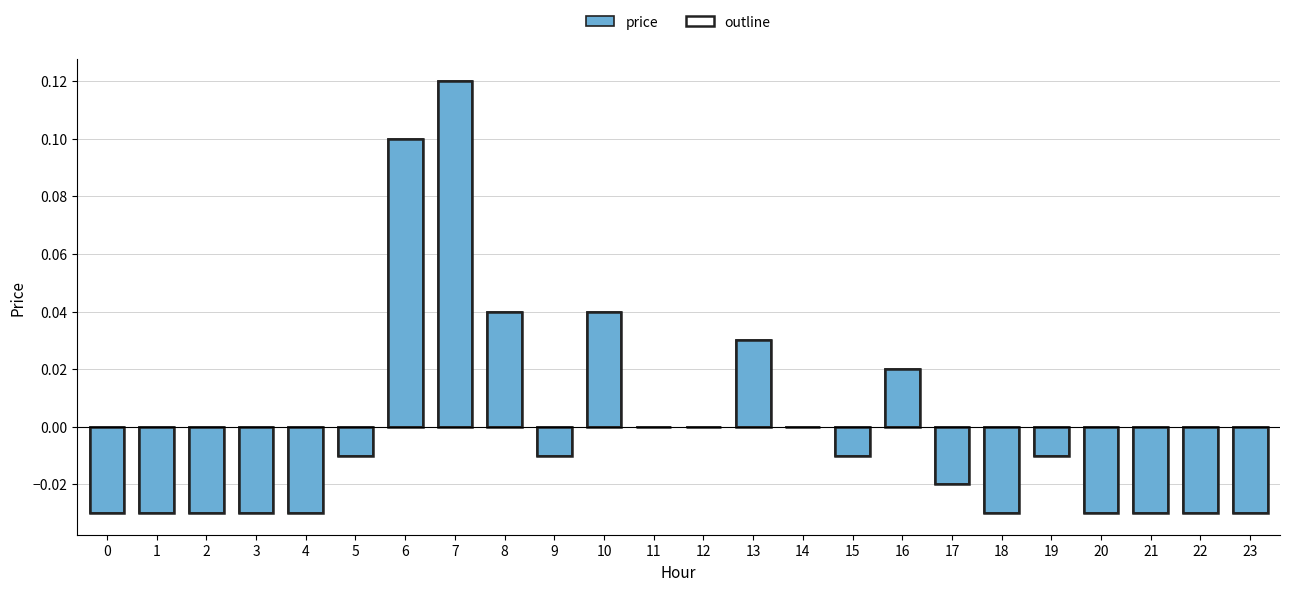

Reading right to left, list all the values displayed in this chart.

price: 23=-0.0	22=-0.0	21=-0.0	20=-0.0	19=-0.0	18=-0.0	17=-0.0	16=0.0	15=-0.0	14=0.0	13=0.0	12=0.0	11=0.0	10=0.0	9=-0.0	8=0.0	7=0.1	6=0.1	5=-0.0	4=-0.0	3=-0.0	2=-0.0	1=-0.0	0=-0.0
outline: 23=-0.0	22=-0.0	21=-0.0	20=-0.0	19=-0.0	18=-0.0	17=-0.0	16=0.0	15=-0.0	14=0.0	13=0.0	12=0.0	11=0.0	10=0.0	9=-0.0	8=0.0	7=0.1	6=0.1	5=-0.0	4=-0.0	3=-0.0	2=-0.0	1=-0.0	0=-0.0